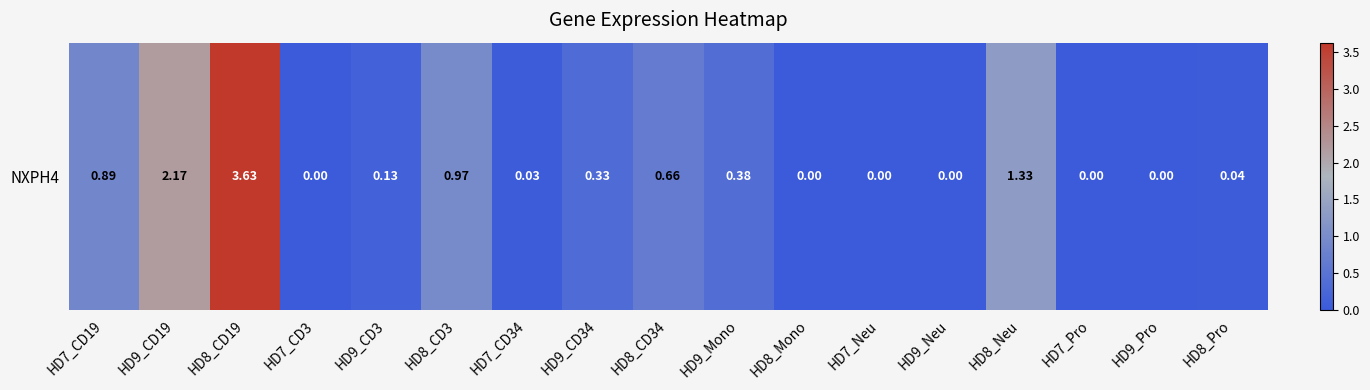

Reading left to right, extract all data points from this chart.

0.9	2.2	3.6	0.0	0.1	1.0	0.0	0.3	0.7	0.4	0.0	0.0	0.0	1.3	0.0	0.0	0.0